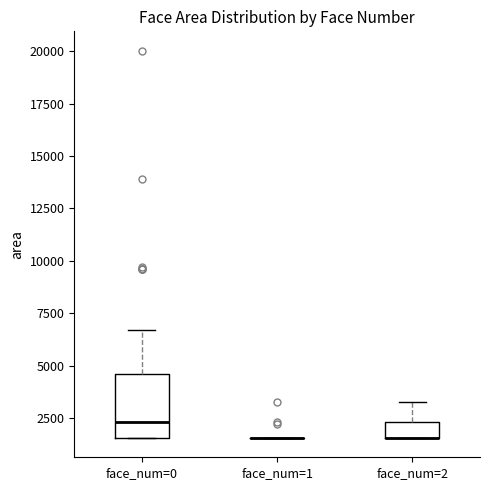

Which box is the tallest, from its lower edge to its upper edge?

face_num=0